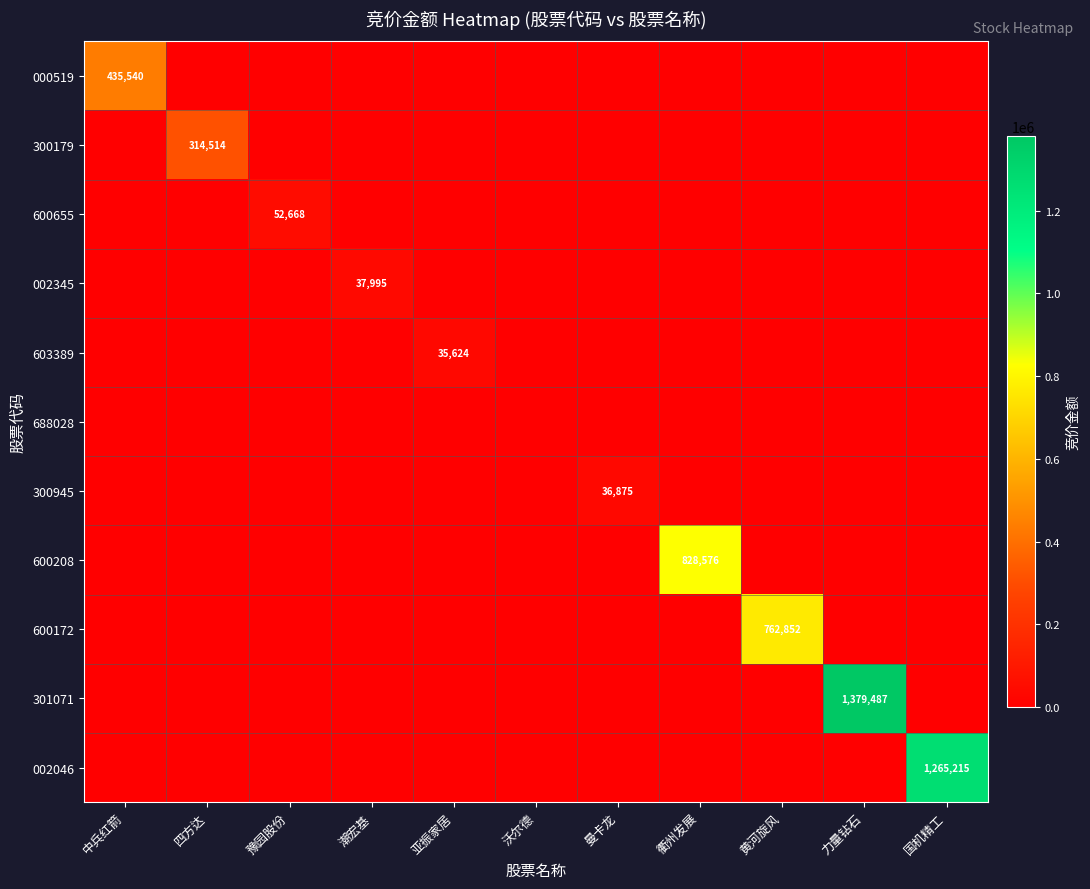

How many data points in 600655 are above 0?

1